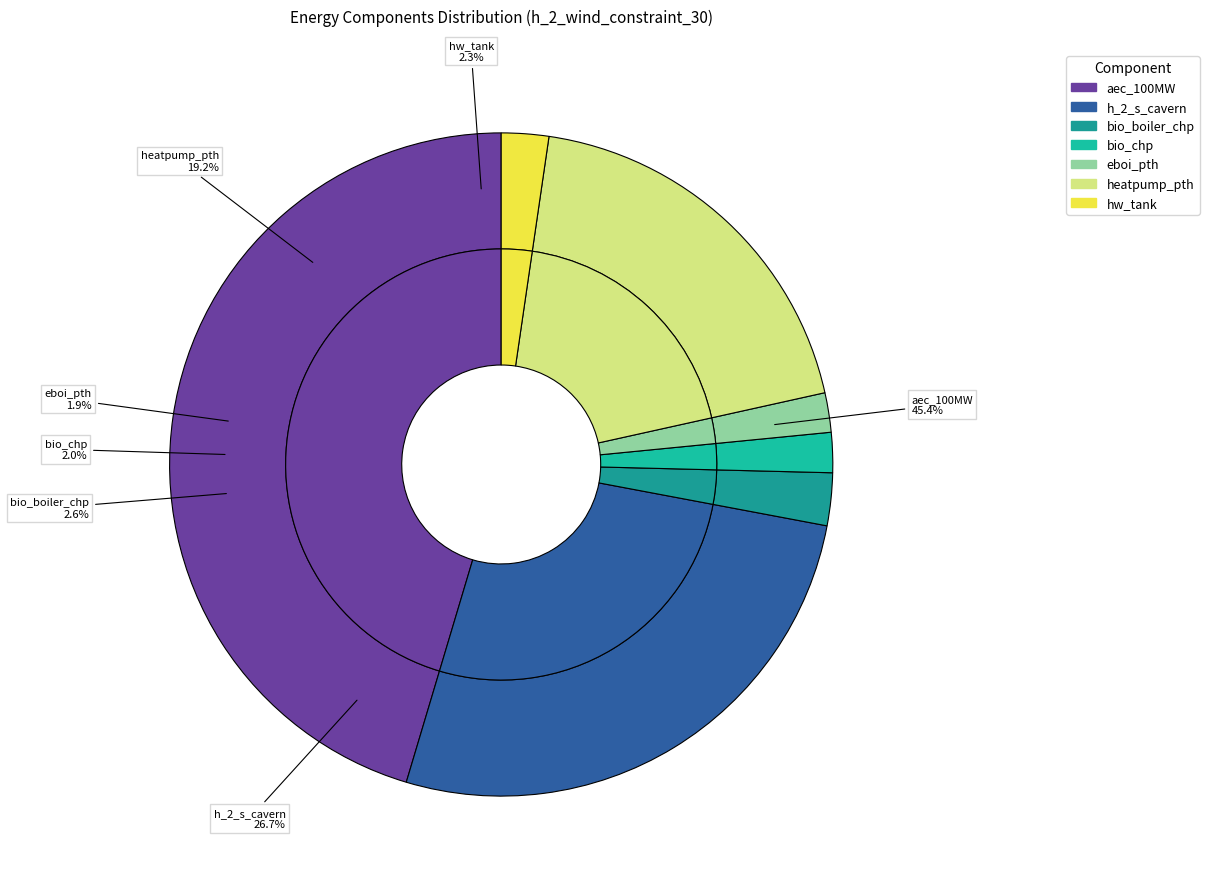

Rank the categories by value from highest to lowest.

aec_100MW, h_2_s_cavern, heatpump_pth, bio_boiler_chp, hw_tank, bio_chp, eboi_pth